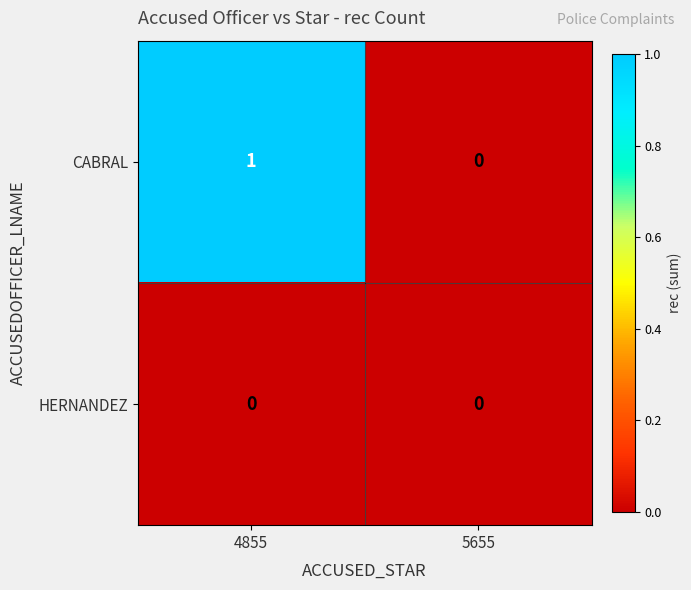

Which series changed the most between 4855 and 5655?

CABRAL